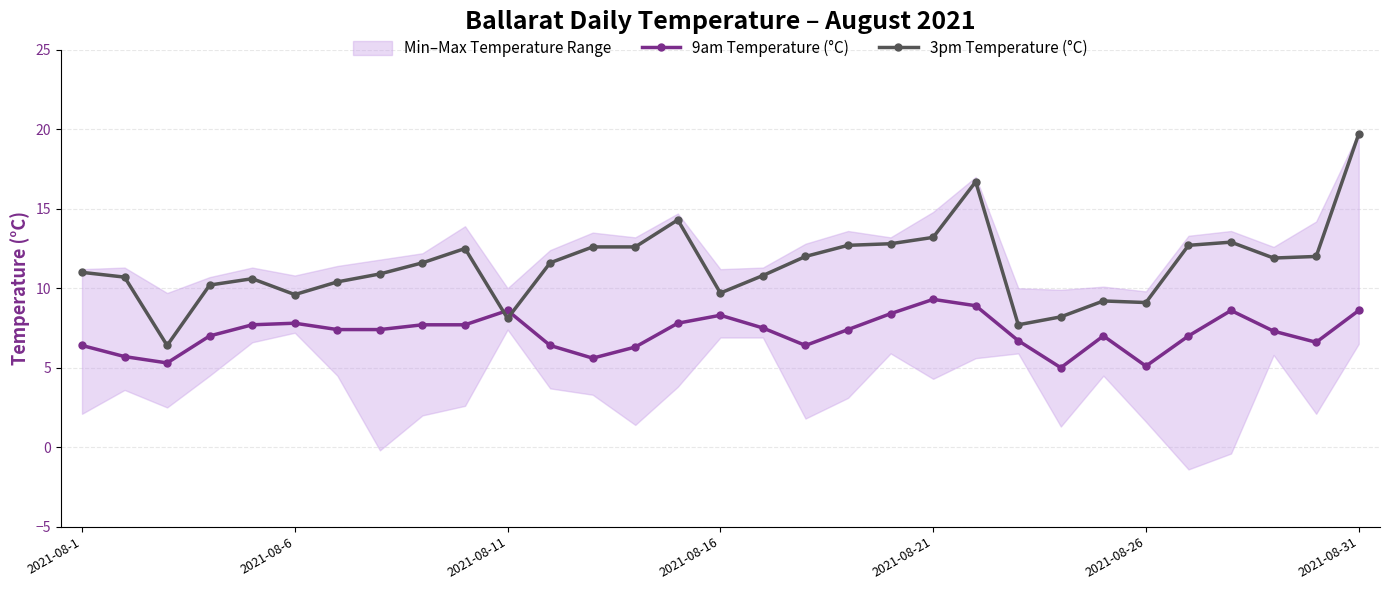

List the series in order of their overall mean, lowest first.

9am Temperature (°C), 3pm Temperature (°C)